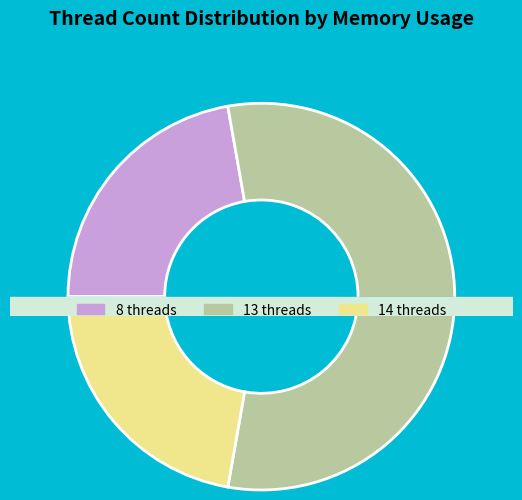

Between 1.38% and 0.04%, which is larger?

1.38%